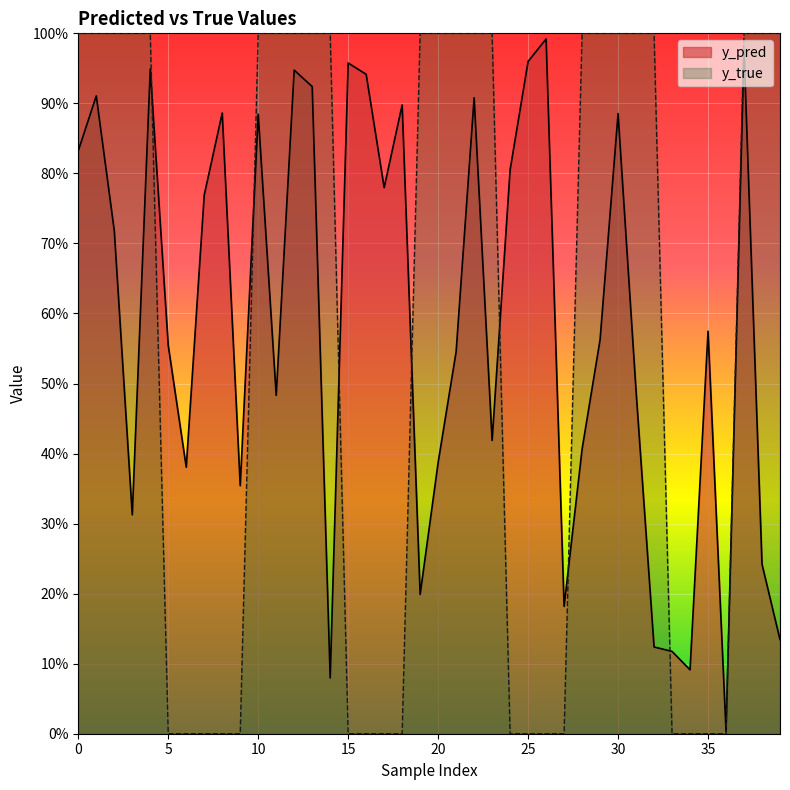

What are all the series names shown in the legend?

y_pred, y_true